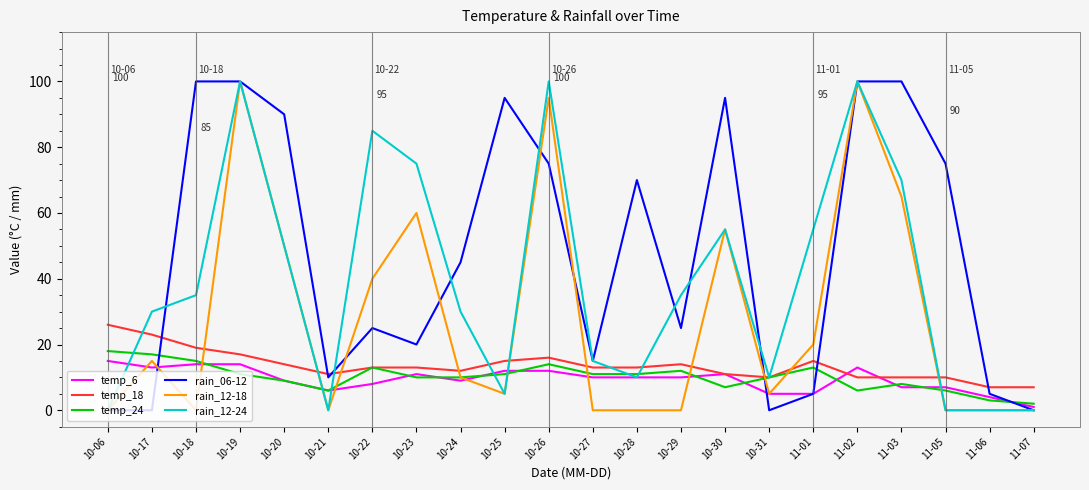

What is the greatest value displayed?

100